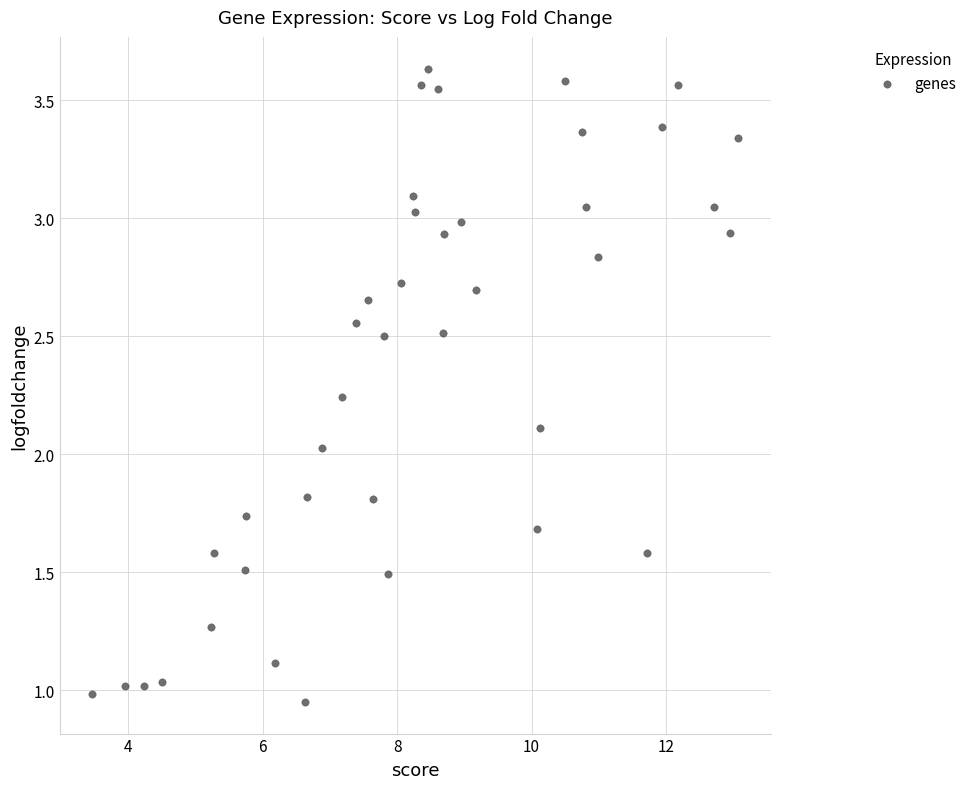

What is the range of X values (max minus min)?

9.6